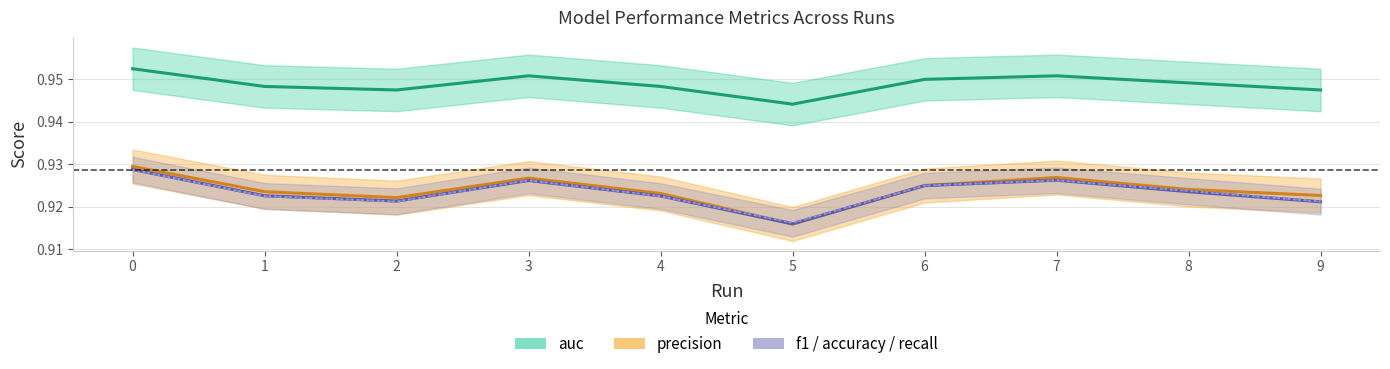

How many categories are shown in the chart?

10